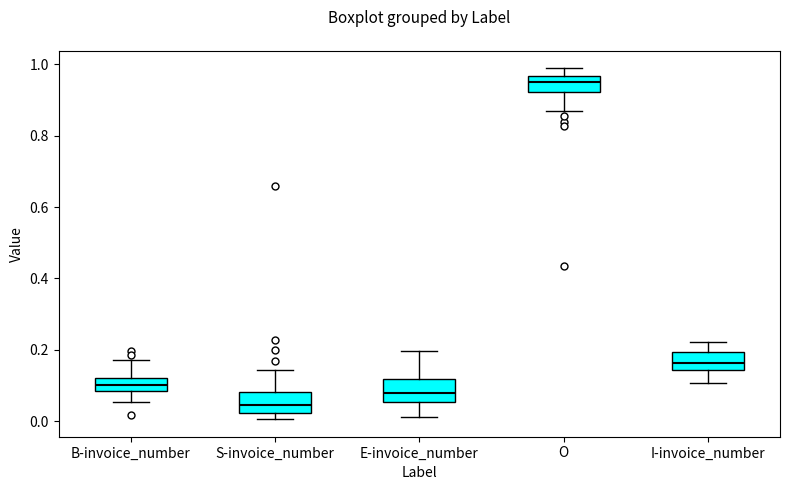

Reading left to right, read every box against the y-axis: the position of its median line, the range the box covers, and the ends of its whiskers. The values are not printed on the chart, so give them approximately, as read against the axis.

B-invoice_number: median 0.10, box 0.08 to 0.12, whiskers 0.06 to 0.18
S-invoice_number: median 0.04, box 0.02 to 0.08, whiskers 0.00 to 0.14
E-invoice_number: median 0.08, box 0.06 to 0.12, whiskers 0.02 to 0.20
O: median 0.96 (just below the box's upper edge), box 0.92 to 0.96, whiskers 0.86 to 0.98
I-invoice_number: median 0.16, box 0.14 to 0.20, whiskers 0.10 to 0.22